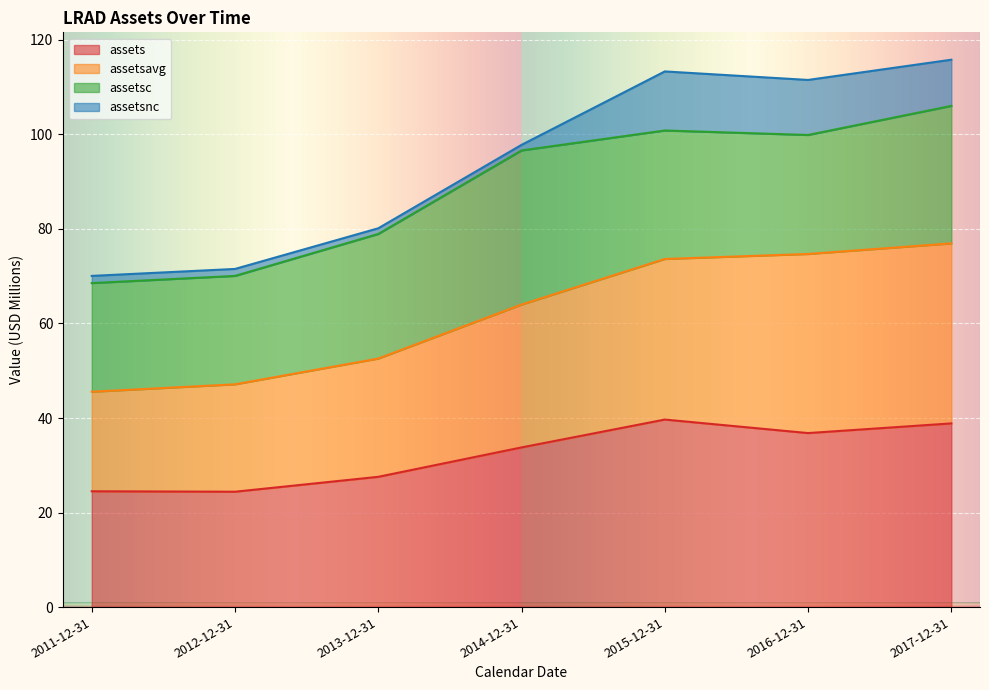

True or false: assets and assetsavg intersect in this chart.

False